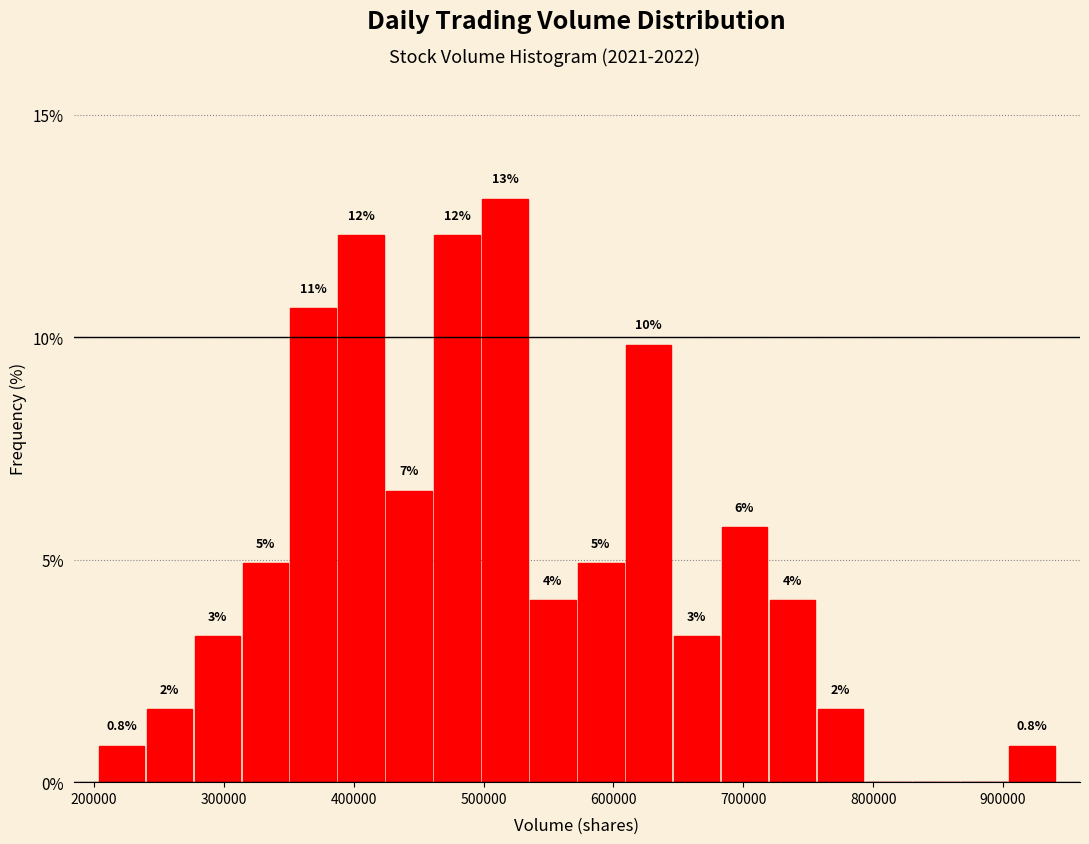

Read against the x-axis, roughly where is the centre of the tallest bar?

520000